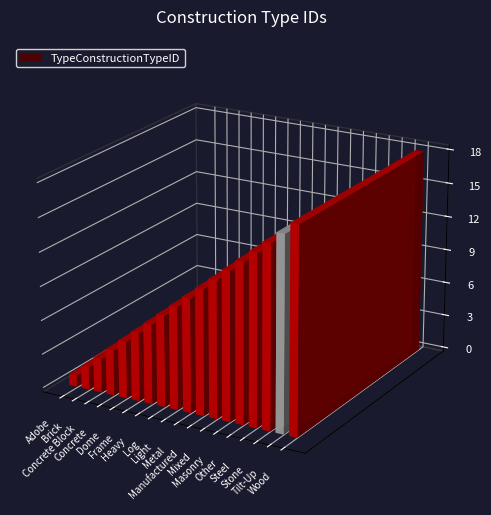

How many distinct data groups are displayed?

1